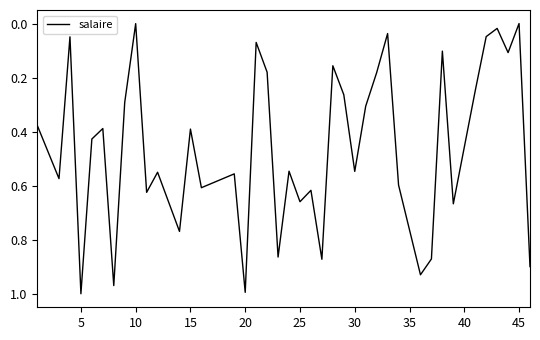

How many lines are shown in the chart?

1